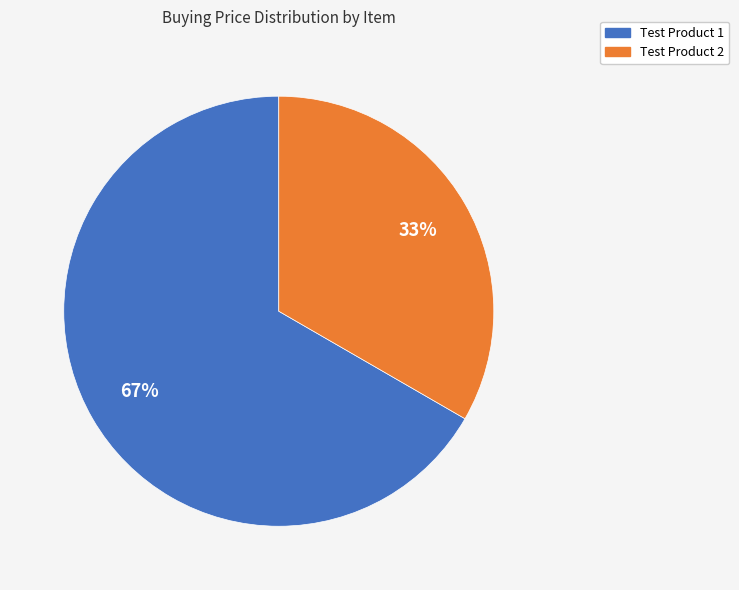

What percentage is the Test Product 2 slice, to the nearest percent?

33%